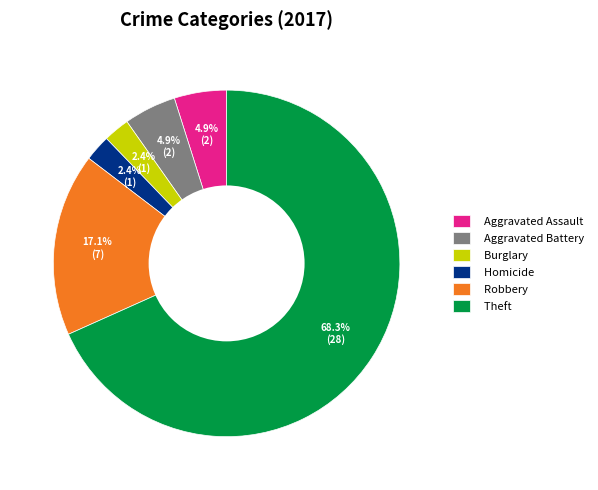

To the nearest percent, what is the average slice percentage?

17%